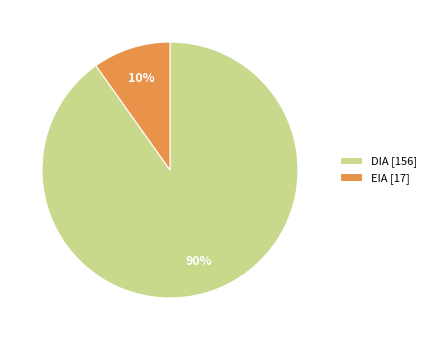

Does any single category account for the majority?

Yes